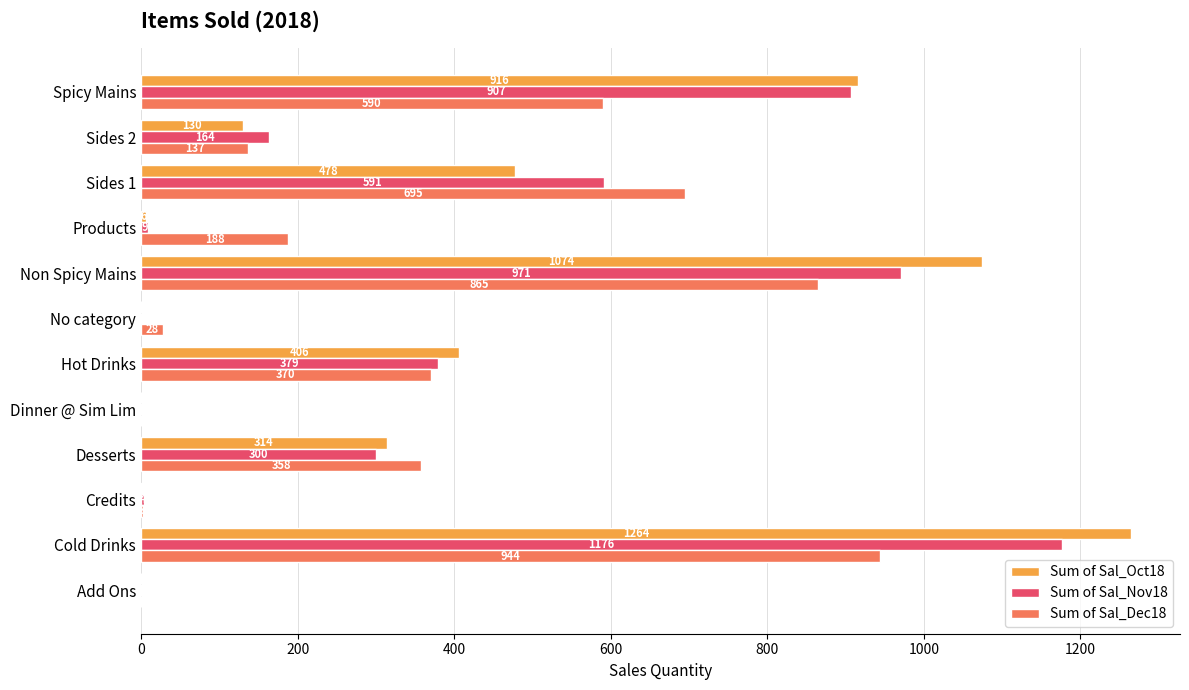

What is the highest value of the Sum of Sal_Oct18 series?

1264